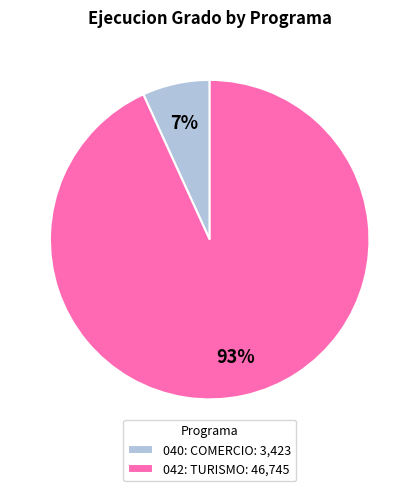

The 040: COMERCIO slice represents 15% of the pie. True or false?

False